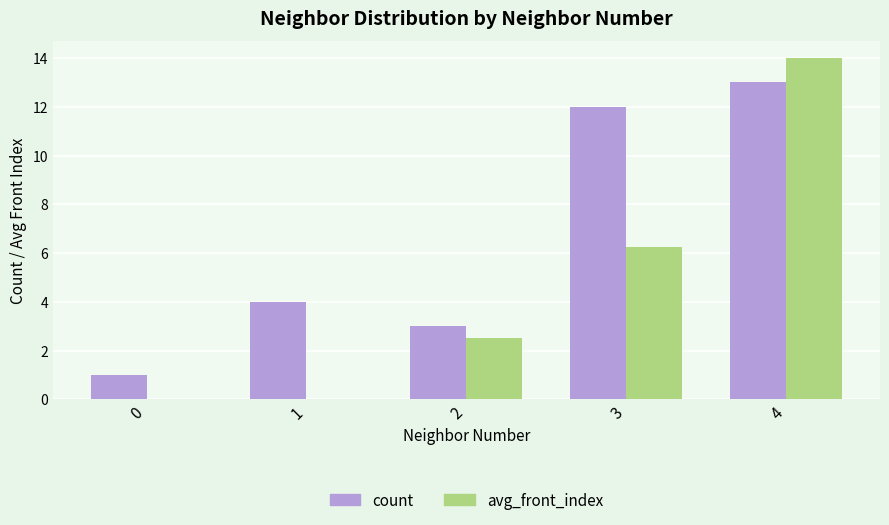

What are all the series names shown in the legend?

count, avg_front_index